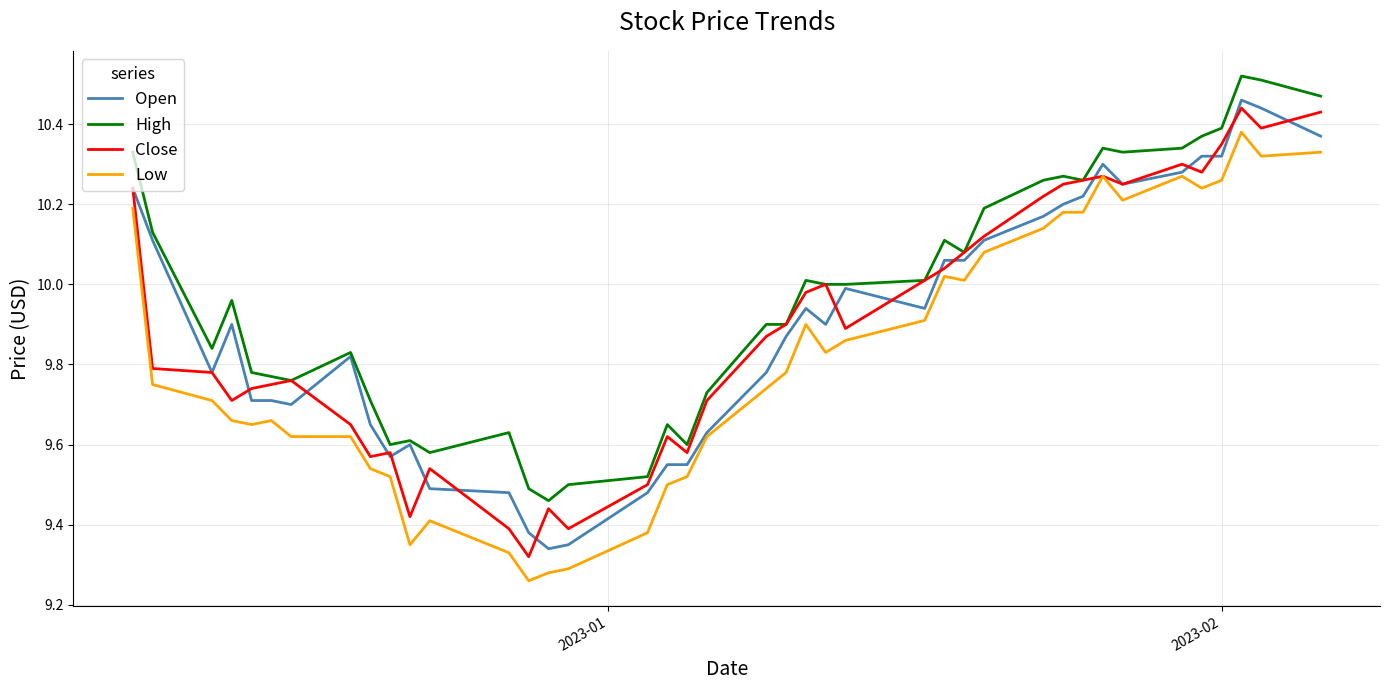

True or false: Low and High intersect in this chart.

False